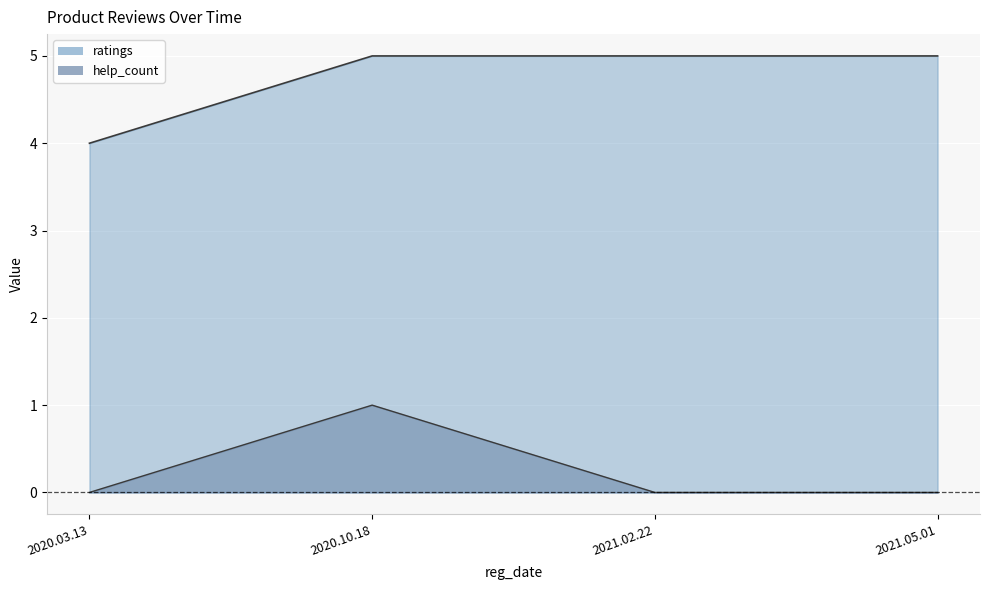

What is the label of the 3rd point from the right?

2020.10.18